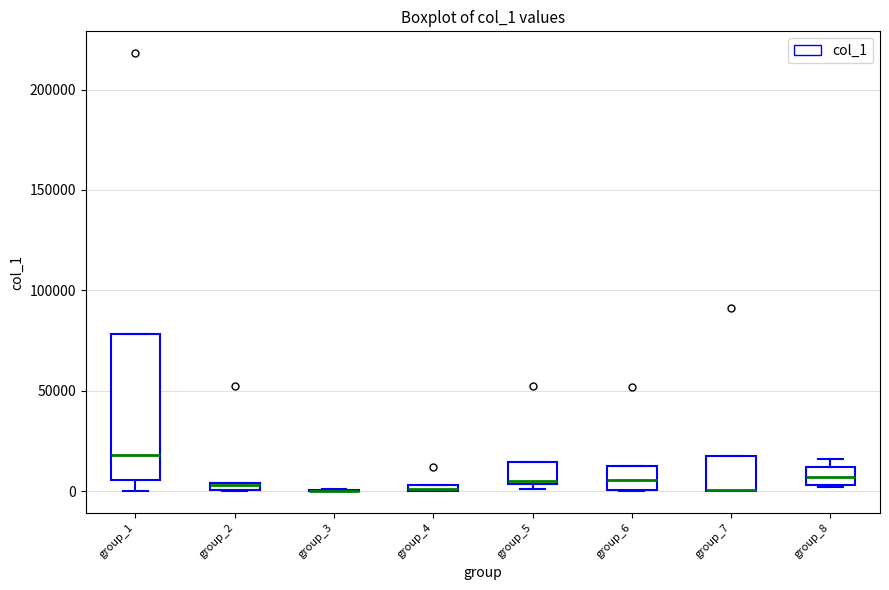

Where is the upper edge of the box for group_7 on the y-axis? The values are not printed on the chart, so give them approximately, as read against the axis.

15000